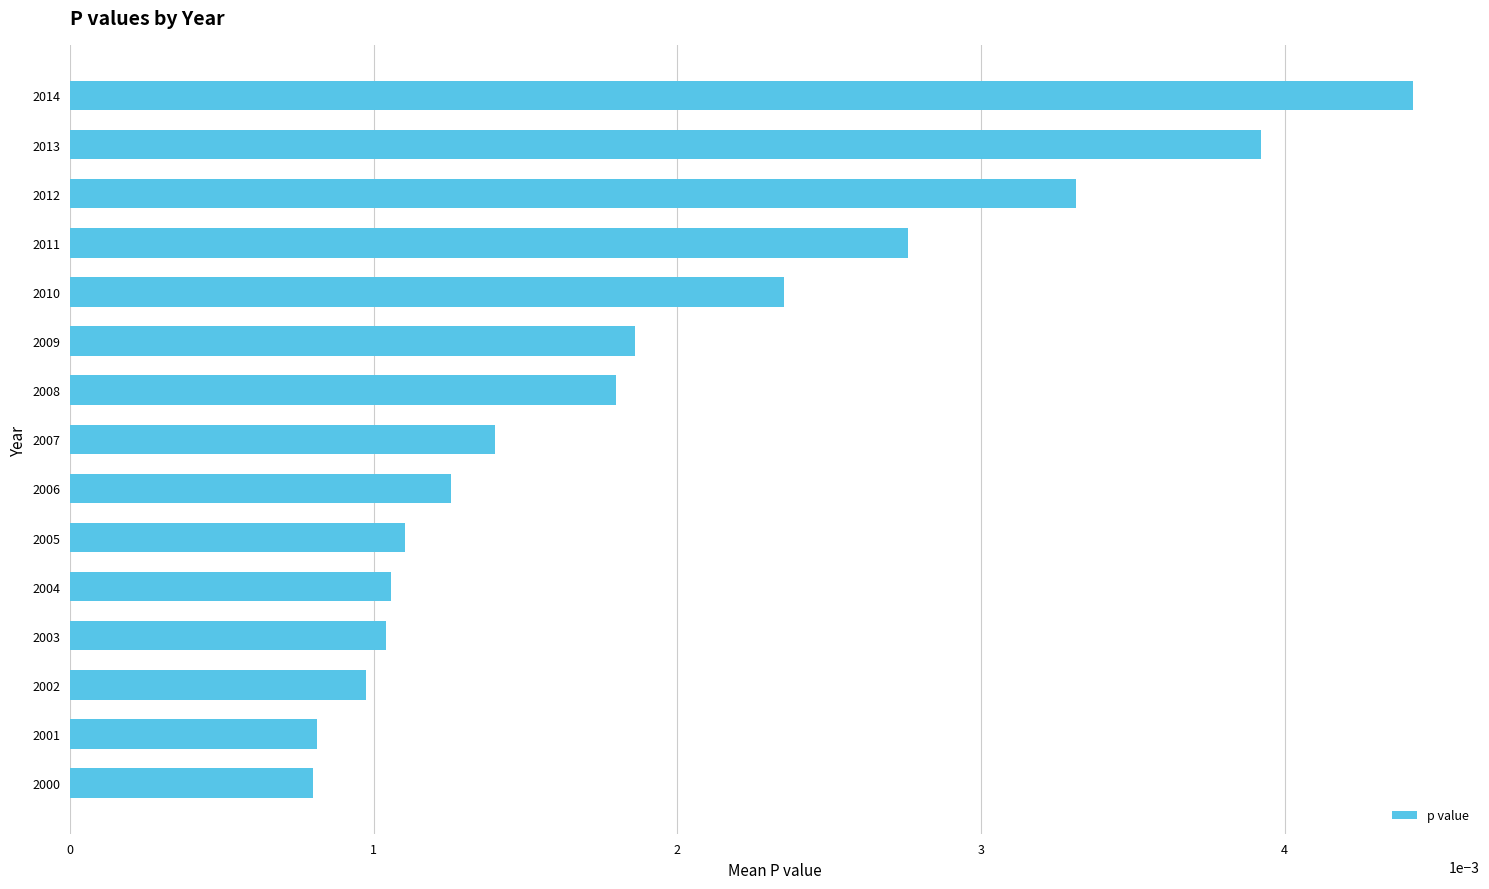

Count the values in the range 0 to 1.

15